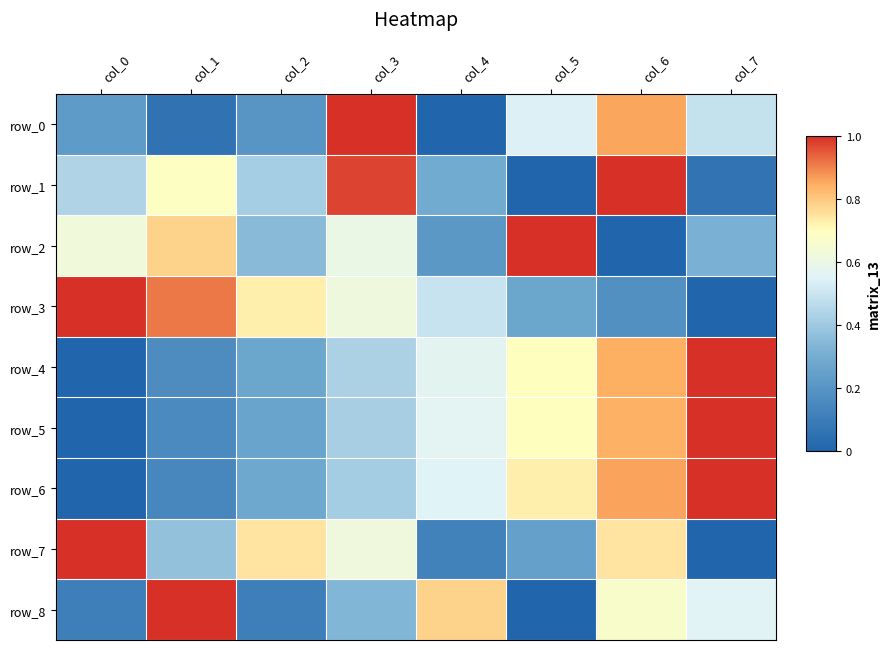

Reading left to right, what are all the values shown in this chart?

row_0: col_0=0.2	col_1=0.1	col_2=0.2	col_3=1.0	col_4=0.0	col_5=0.5	col_6=0.9	col_7=0.5
row_1: col_0=0.4	col_1=0.7	col_2=0.4	col_3=1.0	col_4=0.3	col_5=0.0	col_6=1.0	col_7=0.1
row_2: col_0=0.6	col_1=0.8	col_2=0.4	col_3=0.6	col_4=0.2	col_5=1.0	col_6=0.0	col_7=0.3
row_3: col_0=1.0	col_1=0.9	col_2=0.7	col_3=0.6	col_4=0.5	col_5=0.3	col_6=0.2	col_7=0.0
row_4: col_0=0.0	col_1=0.2	col_2=0.3	col_3=0.4	col_4=0.6	col_5=0.7	col_6=0.8	col_7=1.0
row_5: col_0=0.0	col_1=0.2	col_2=0.3	col_3=0.4	col_4=0.6	col_5=0.7	col_6=0.8	col_7=1.0
row_6: col_0=0.0	col_1=0.1	col_2=0.3	col_3=0.4	col_4=0.6	col_5=0.7	col_6=0.9	col_7=1.0
row_7: col_0=1.0	col_1=0.4	col_2=0.7	col_3=0.6	col_4=0.1	col_5=0.2	col_6=0.7	col_7=0.0
row_8: col_0=0.1	col_1=1.0	col_2=0.1	col_3=0.3	col_4=0.8	col_5=0.0	col_6=0.7	col_7=0.6